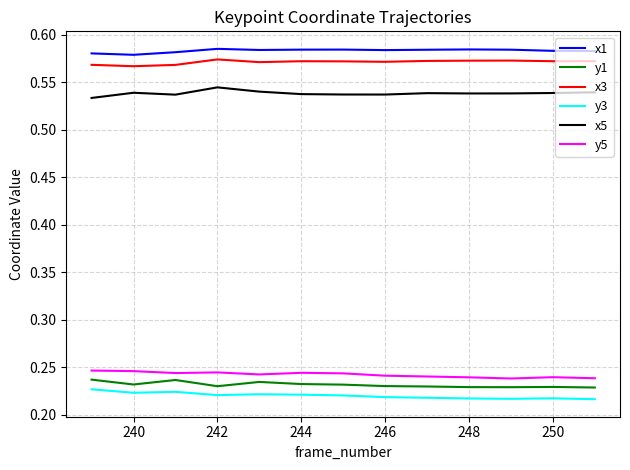

True or false: y5 and x1 cross at least once.

False